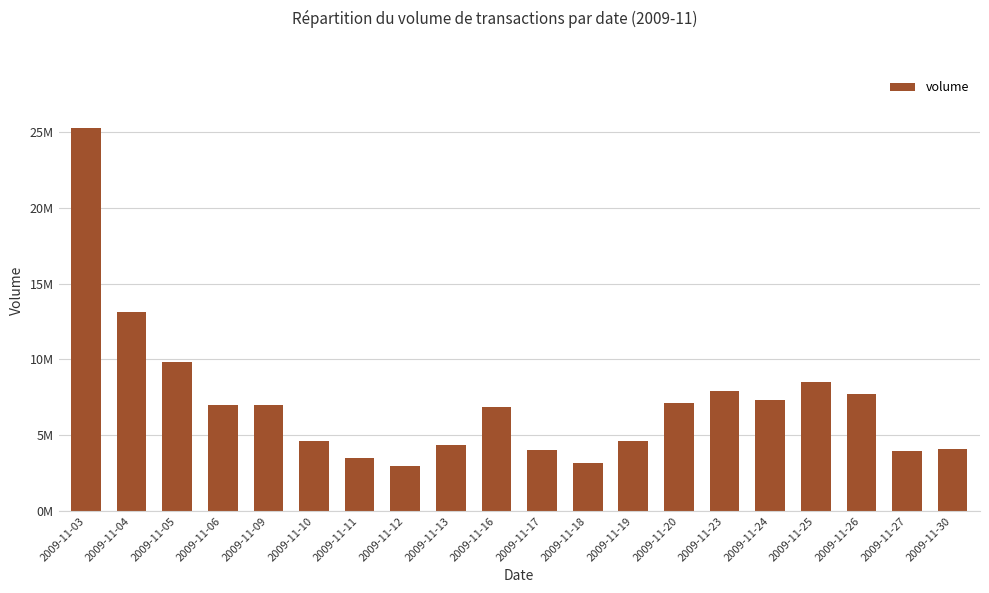

What is the sum of the values at 2009-11-05 and 2009-11-12?

12843616